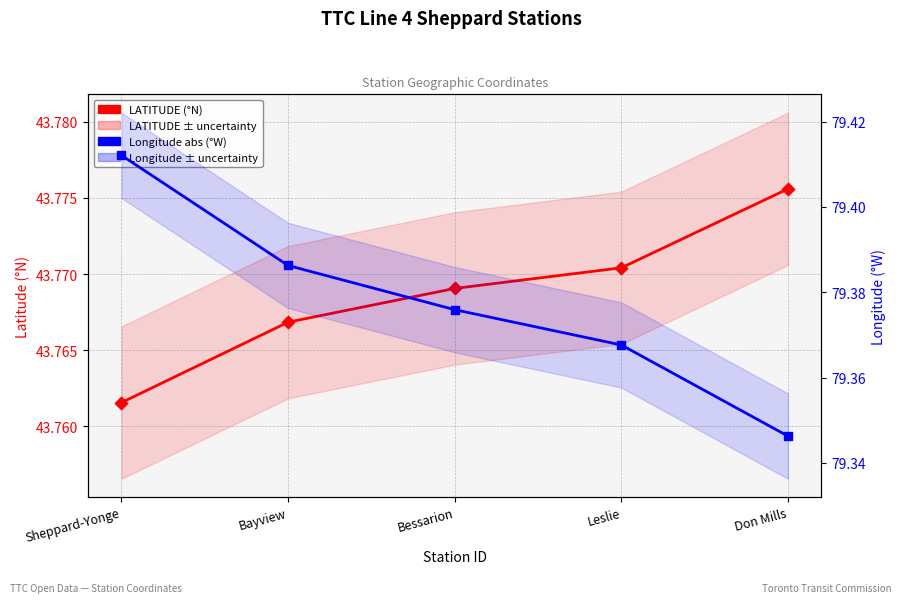

What is the total value across all series at Bessarion?

123.1